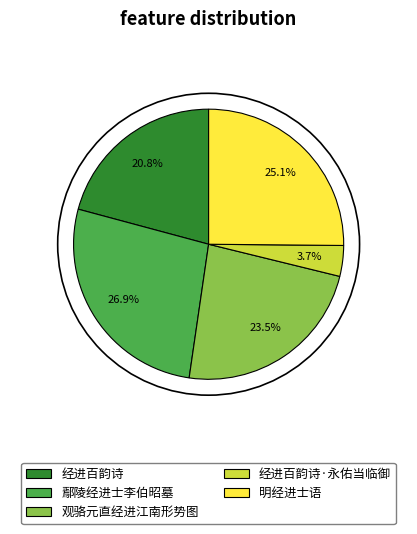

Which has a higher value, 鄢陵经进士李伯昭墓 or 经进百韵诗·永佑当临御?

鄢陵经进士李伯昭墓